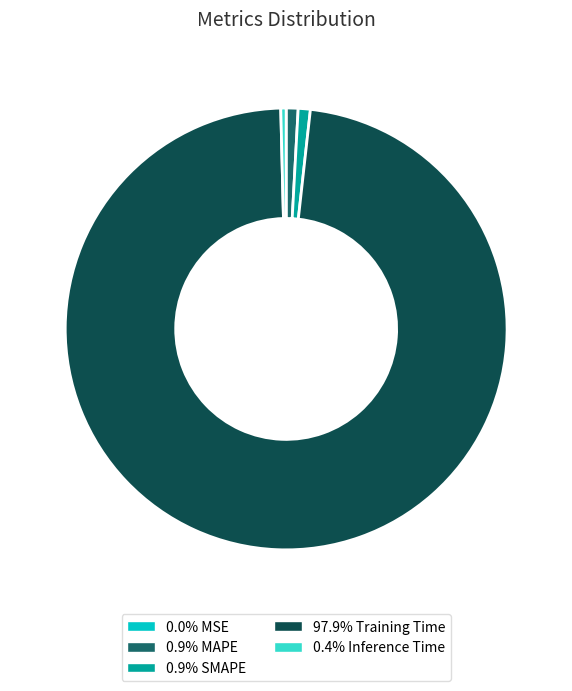

Does any single category account for the majority?

Yes